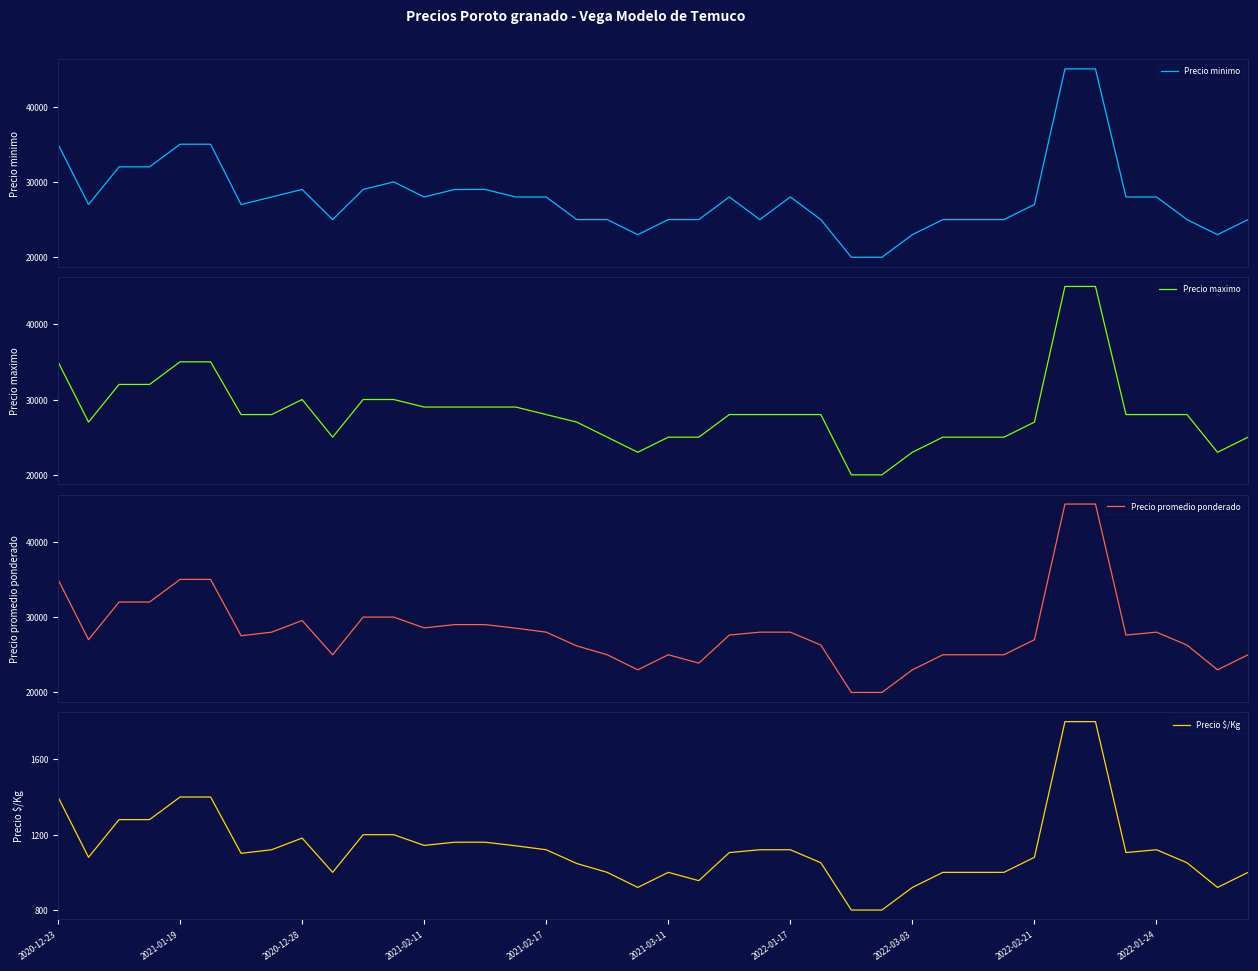

The Precio minimo series shows 25000 at 18. True or false?

True